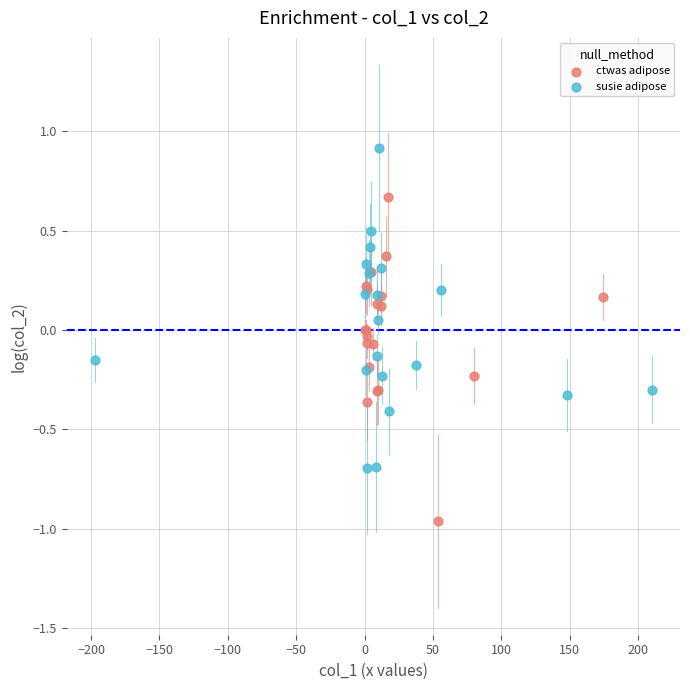

Which series reaches the maximum Y coordinate?

susie adipose